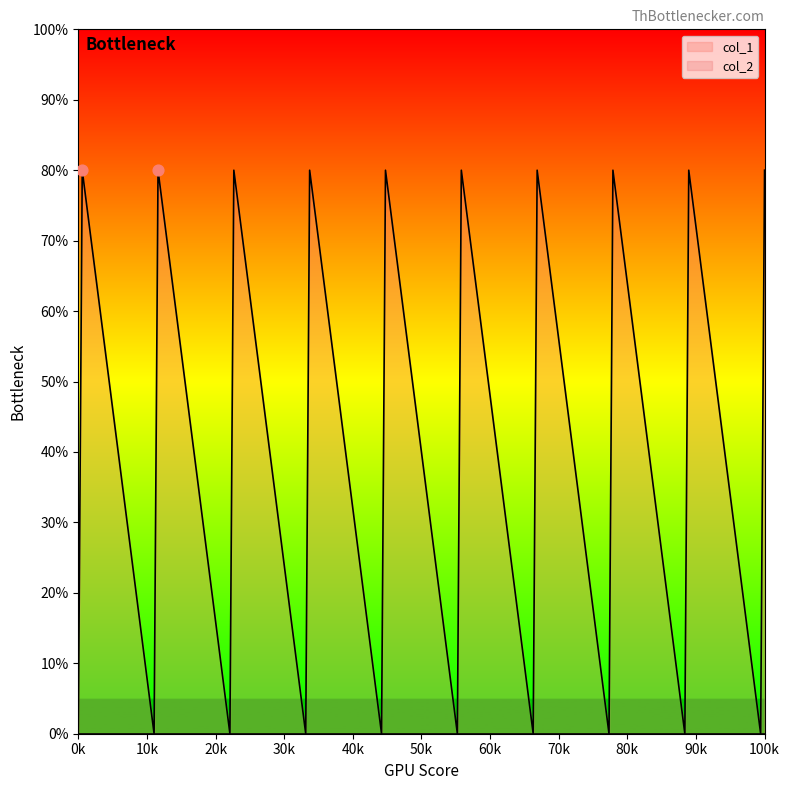

Is it true that col_1 equals 0 at 0k?

True